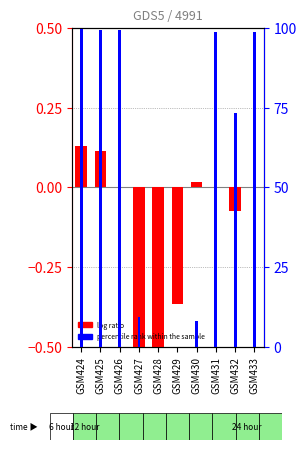

At which label is percentile rank within the sample closest to 49?

GSM432